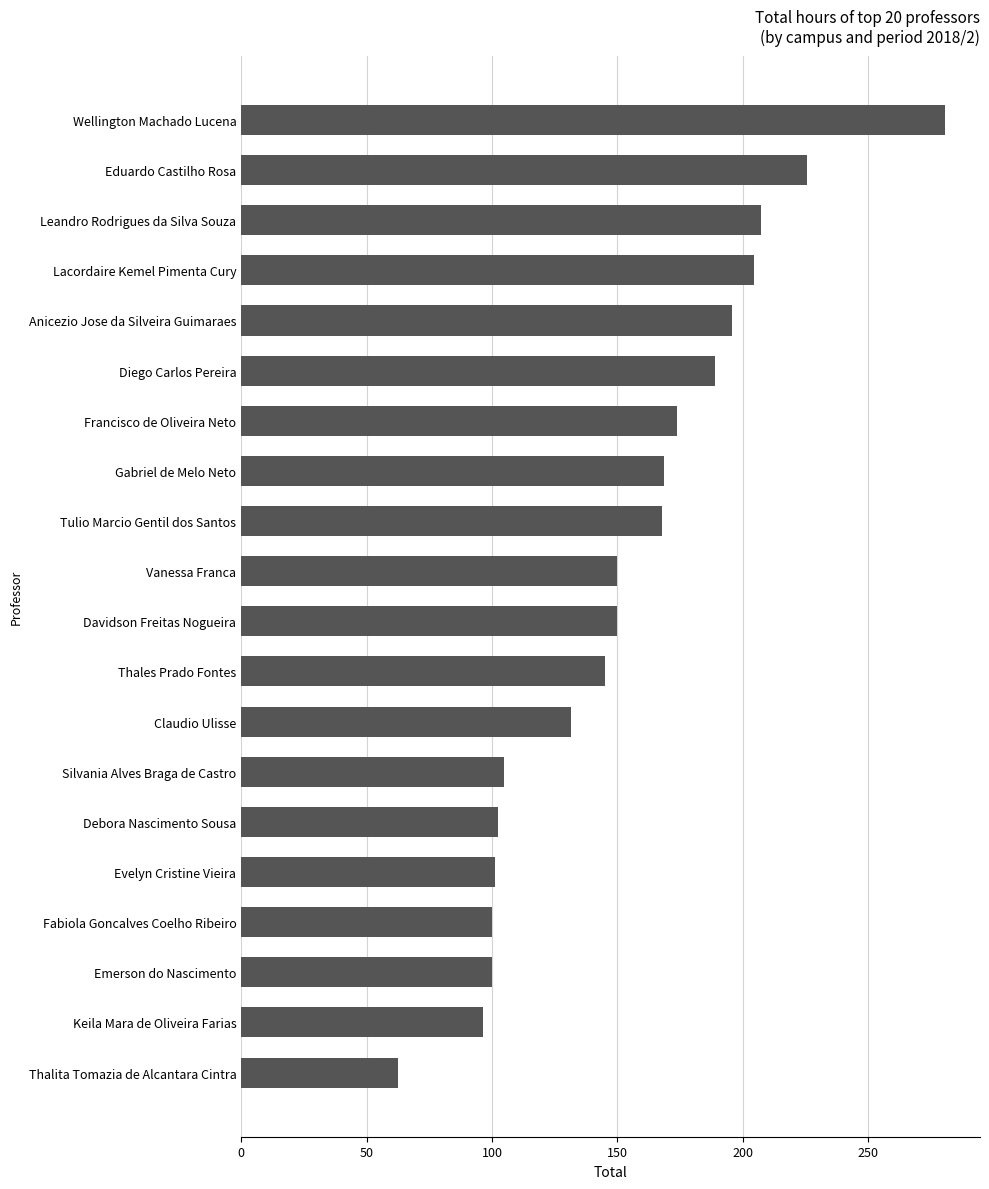

The chart shows a value of 50.8 at Silvania Alves Braga de Castro. True or false?

False